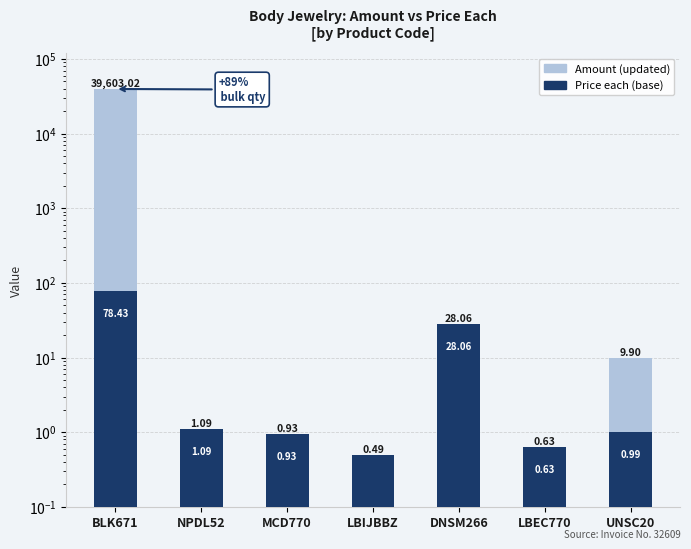

Count the number of categories in the chart.

7